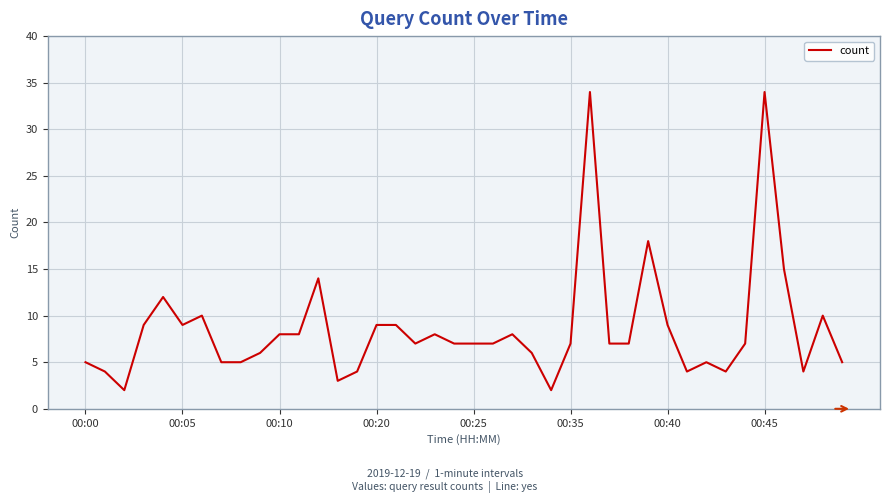

True or false: the data has more than 0 interior local peaks.

True